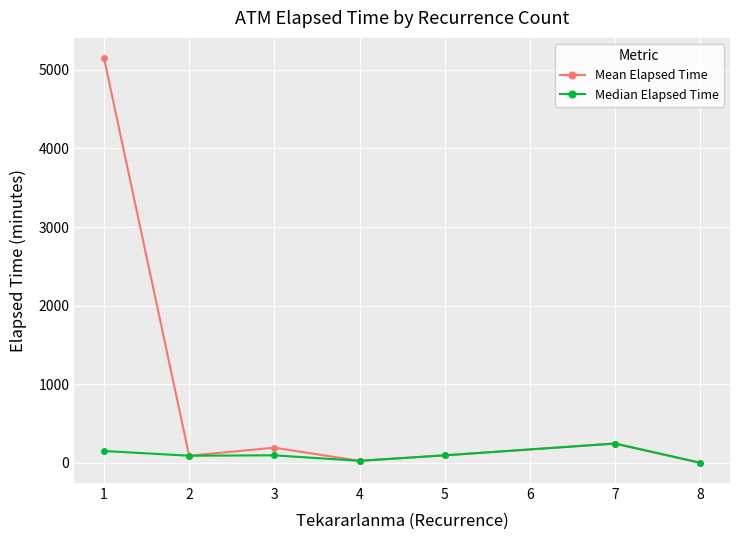

What are all the series names shown in the legend?

Mean Elapsed Time, Median Elapsed Time